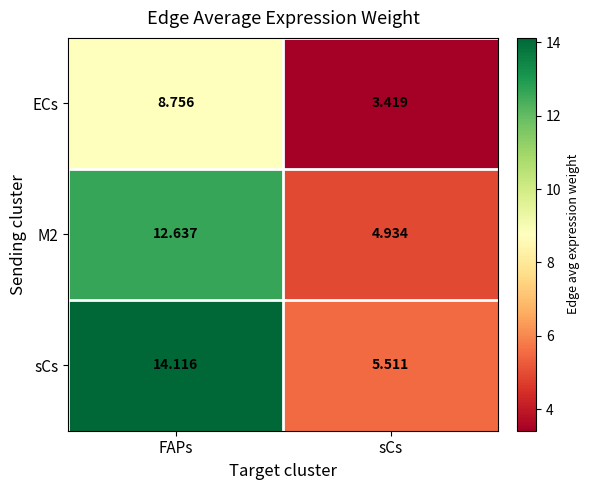

List the series in order of their overall mean, lowest first.

ECs, M2, sCs